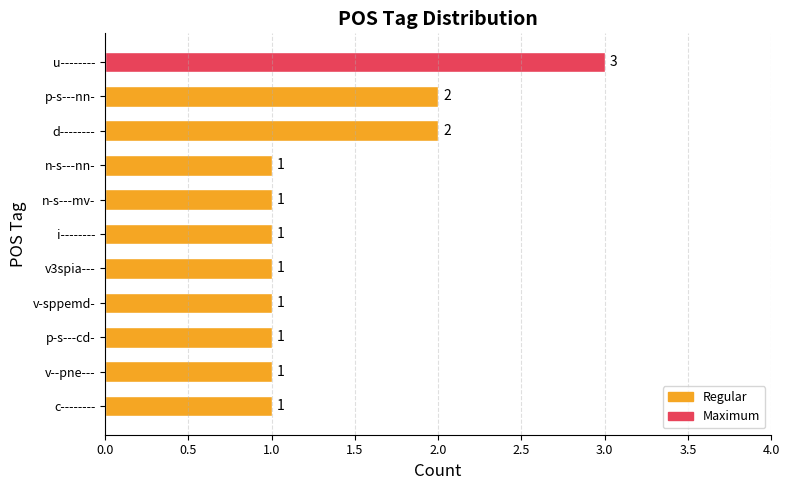

The chart shows a value of 3 at u--------. True or false?

True